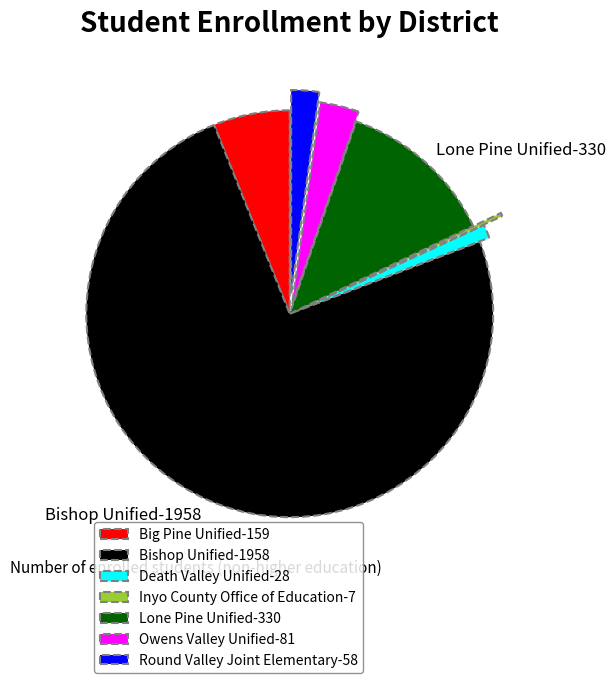

Does any single category account for the majority?

Yes